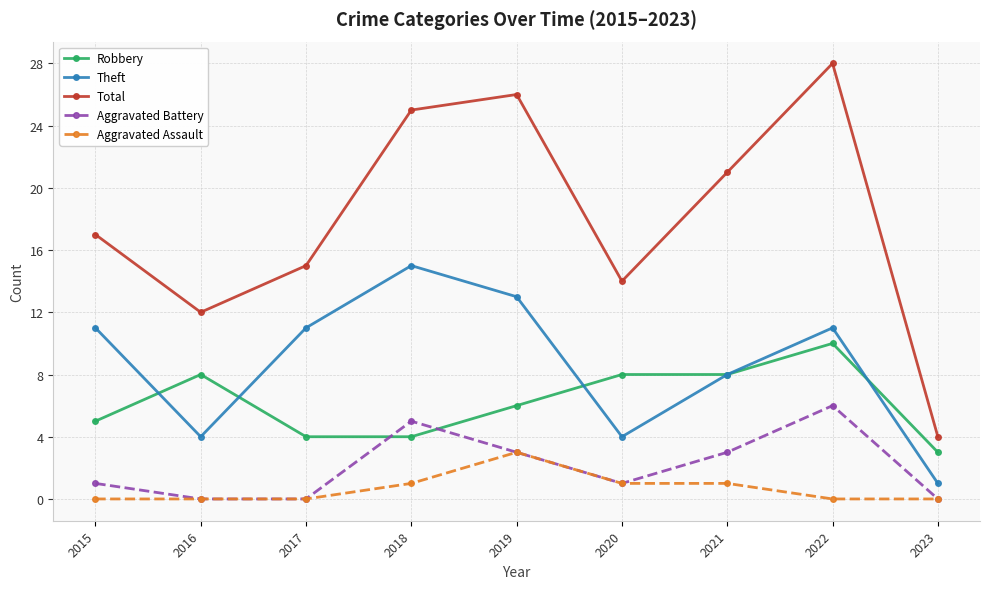

What is the difference between the maximum and minimum values in the Robbery series?

7